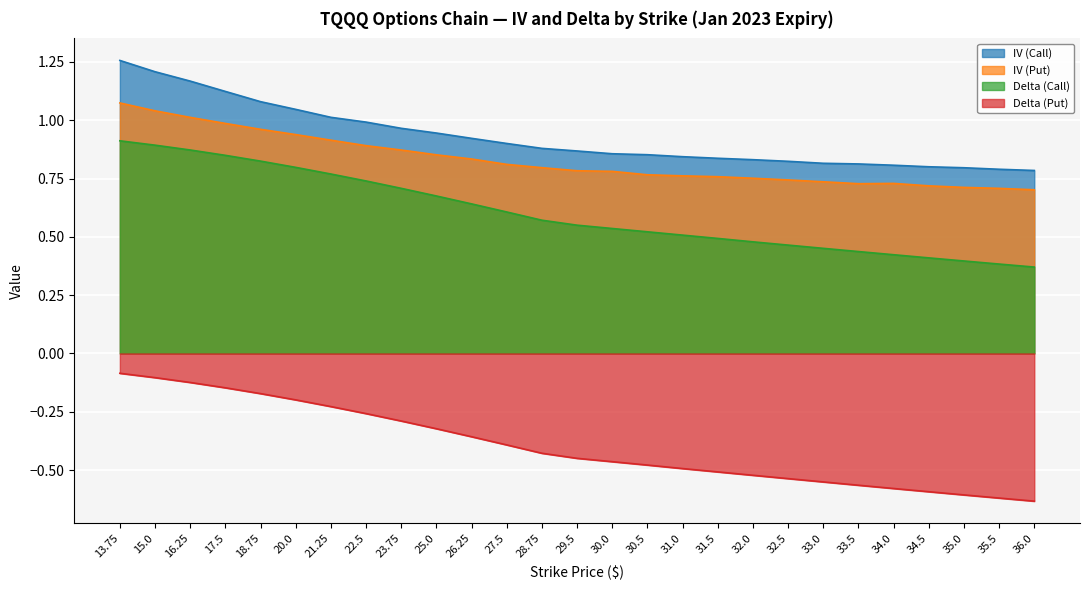

Does the chart display data point markers on the line(s)?

No